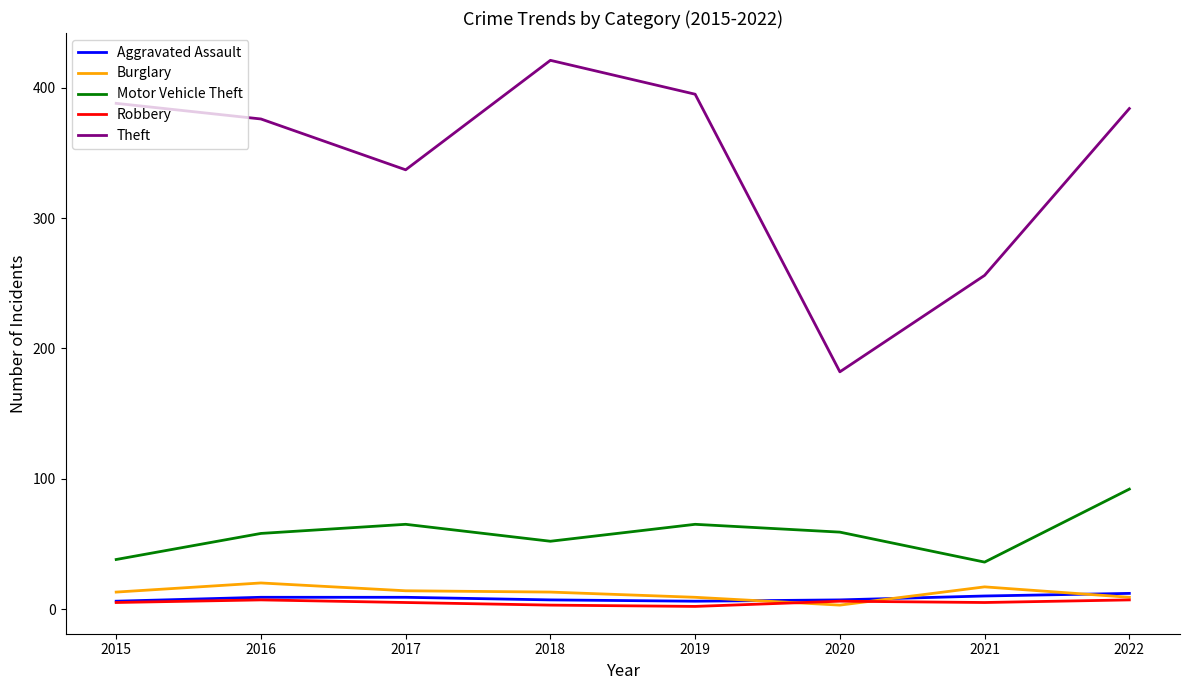

How many values in the Aggravated Assault series are below 9?

4